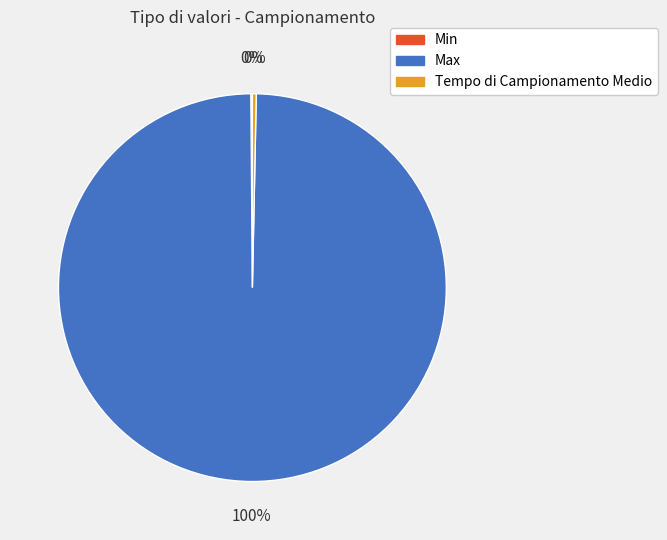

Which category has the biggest portion of the pie?

Max